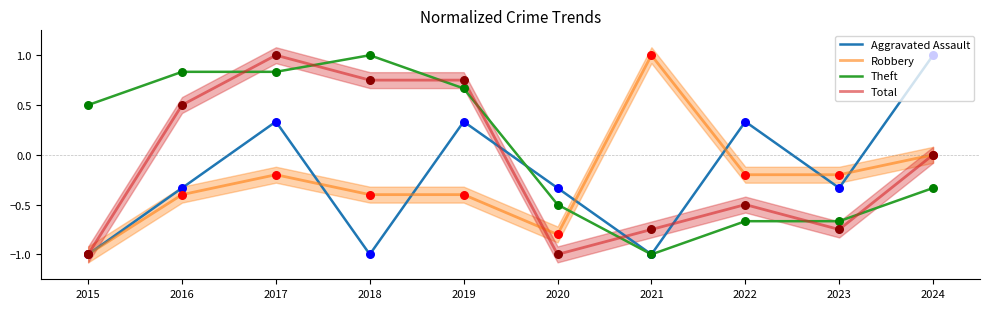

Which series has the largest total across all categories?

Theft